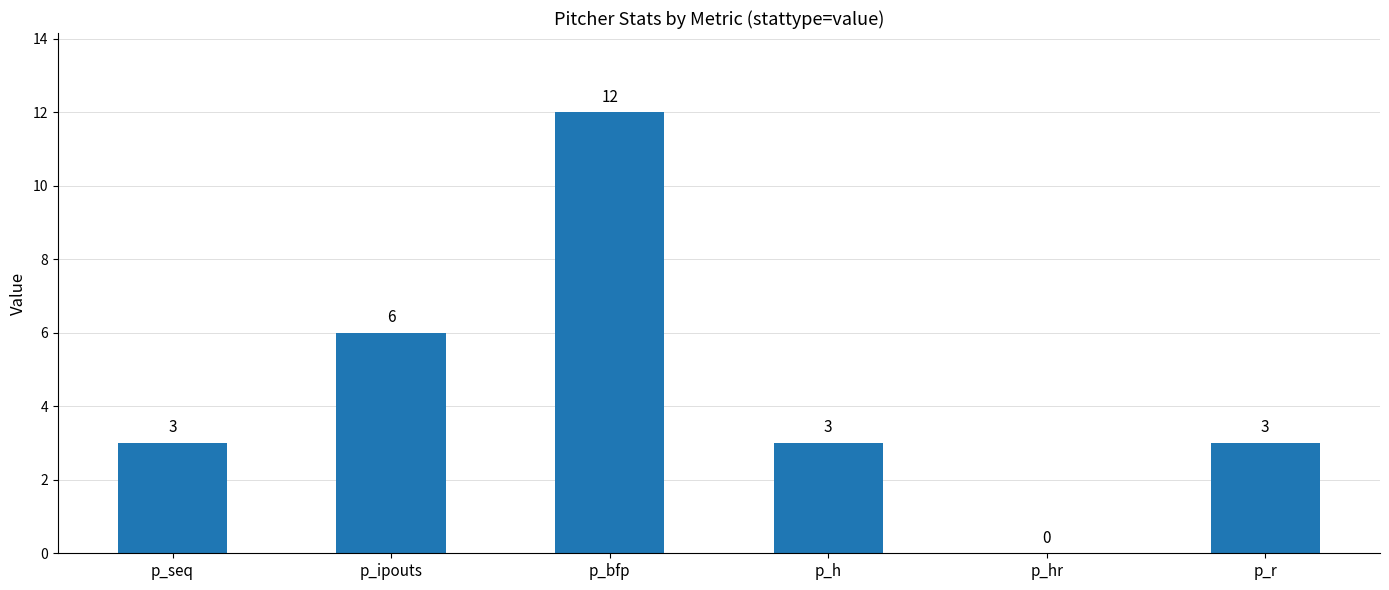

Which category has the highest value across all series?

p_bfp